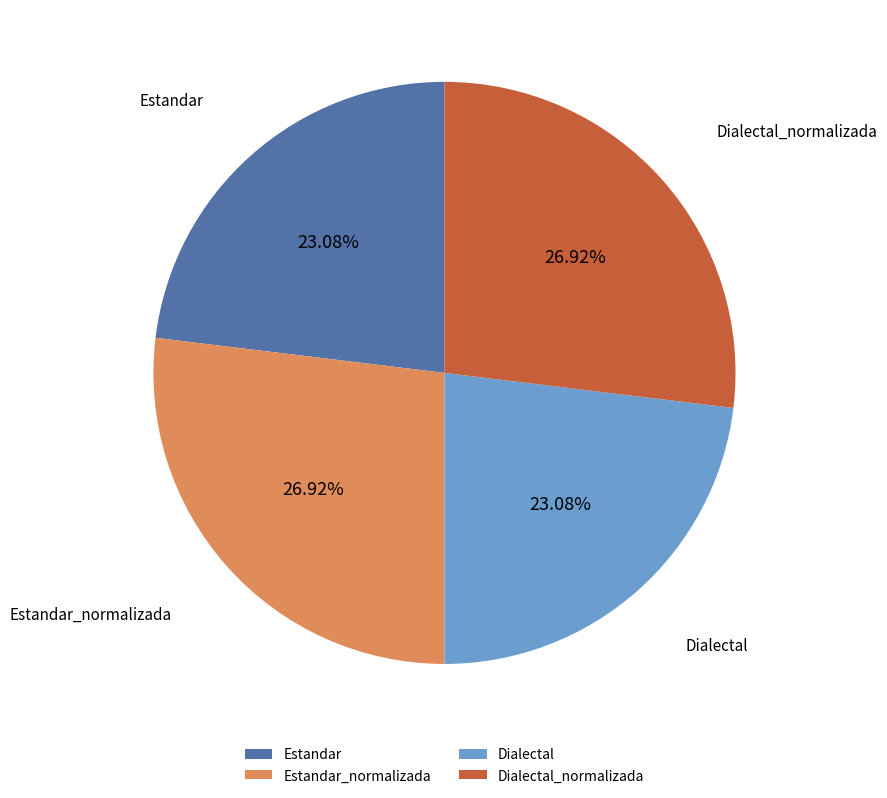

Does Estandar_normalizada account for over 50% of the chart?

No